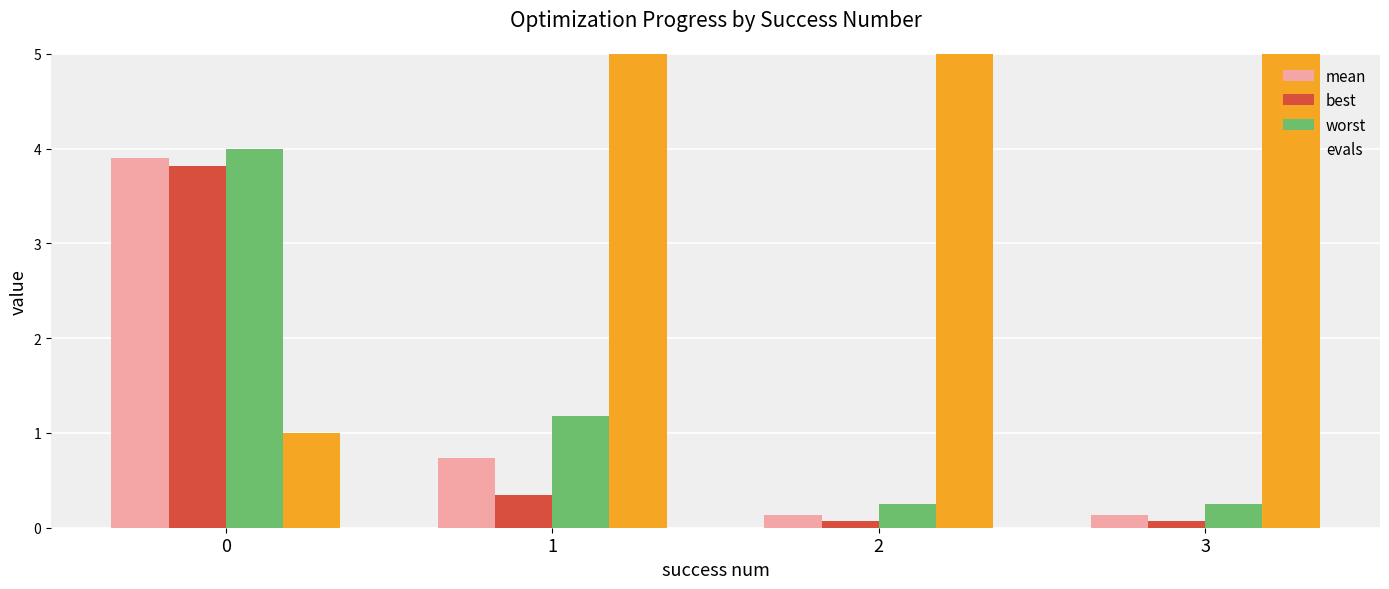

At which category is the sum across all series the highest?

3